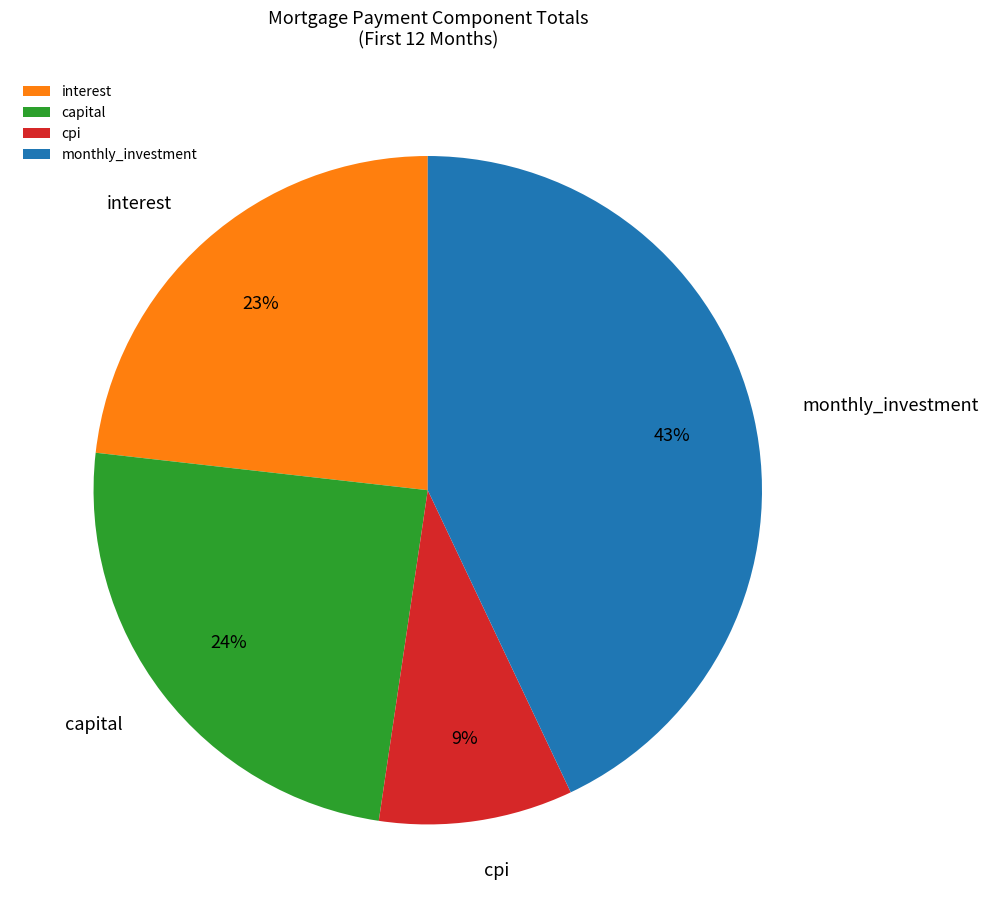

To the nearest percent, what percentage of the pie is capital?

24%